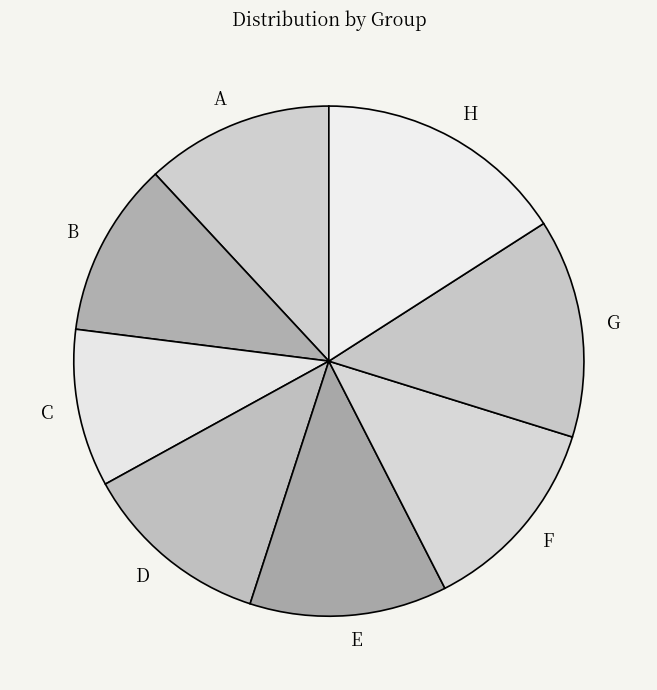

How many segments does this pie chart have?

8